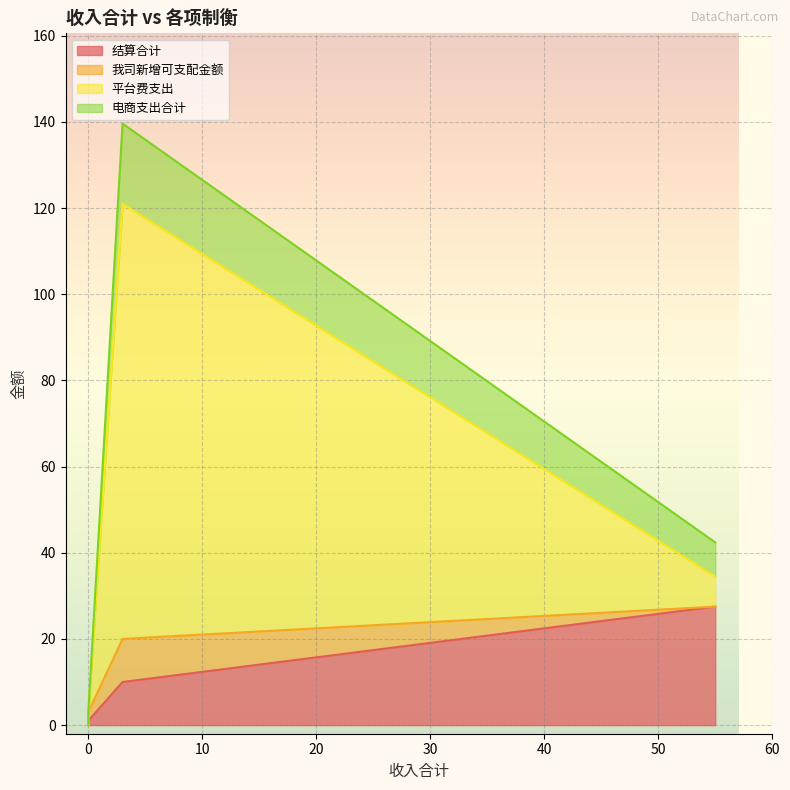

The value of 电商支出合计 at 55 is 3.4. True or false?

False